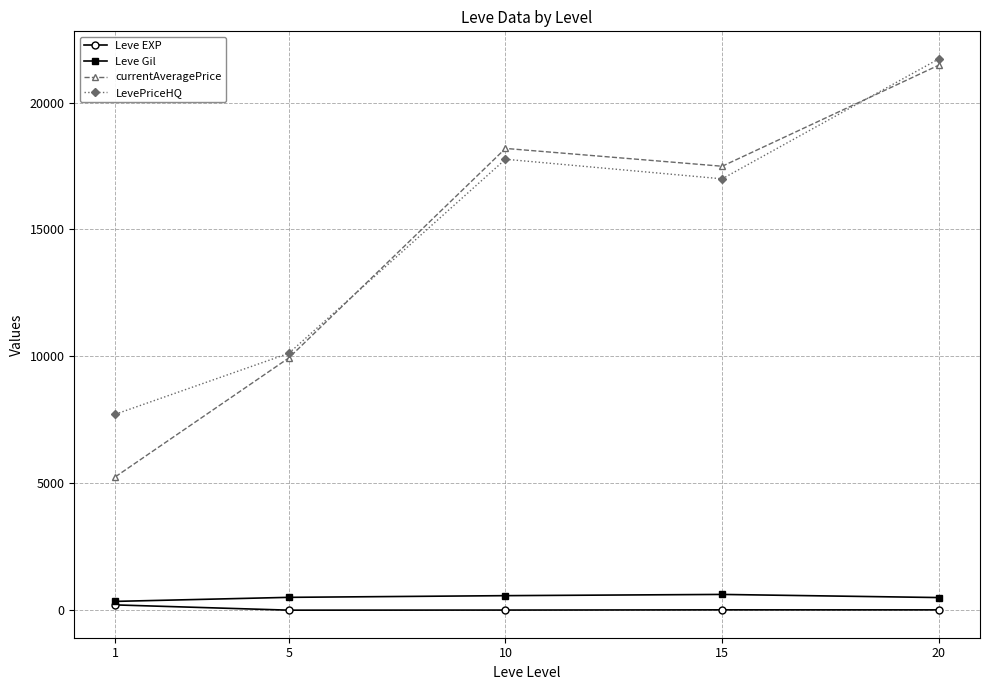

What is the minimum value shown in the chart?

3.7